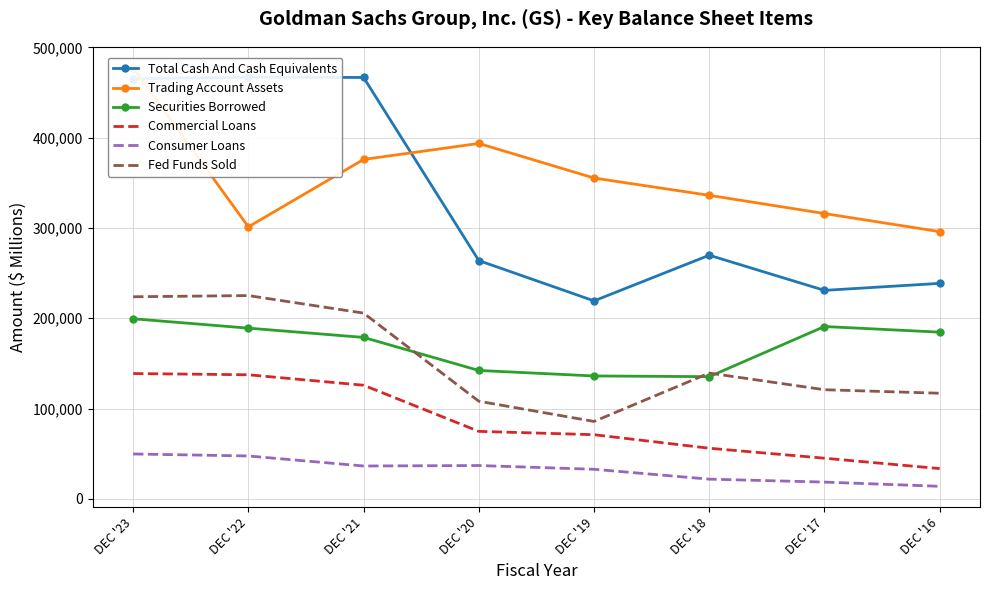

Rank the series by their maximum value, from lowest to highest.

Consumer Loans, Commercial Loans, Securities Borrowed, Fed Funds Sold, Total Cash And Cash Equivalents, Trading Account Assets